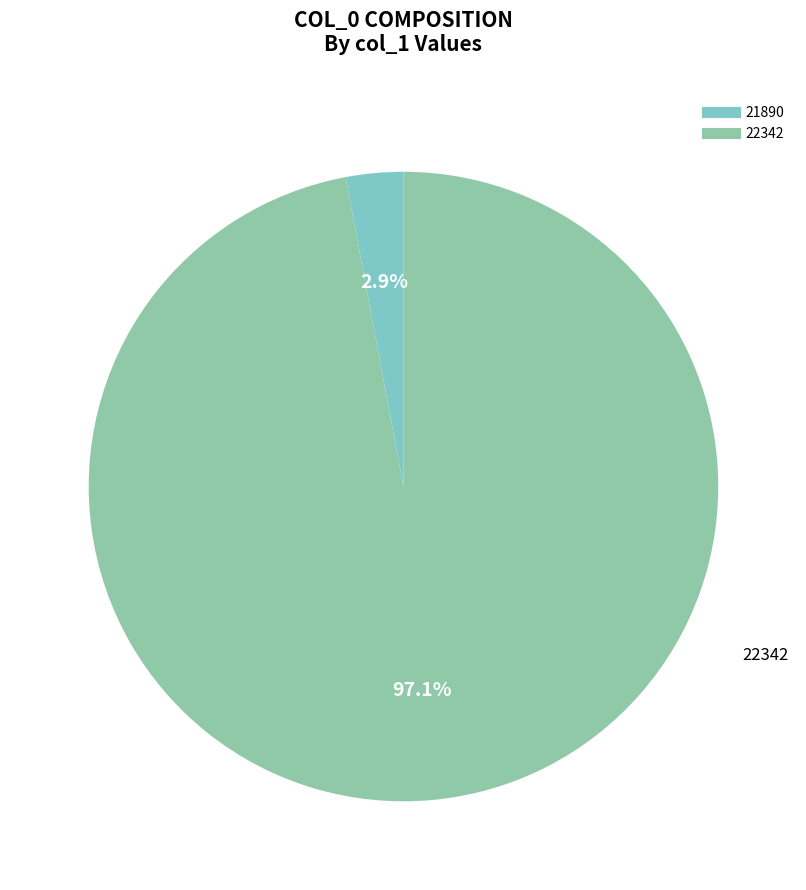

How many slices are in this pie chart?

2